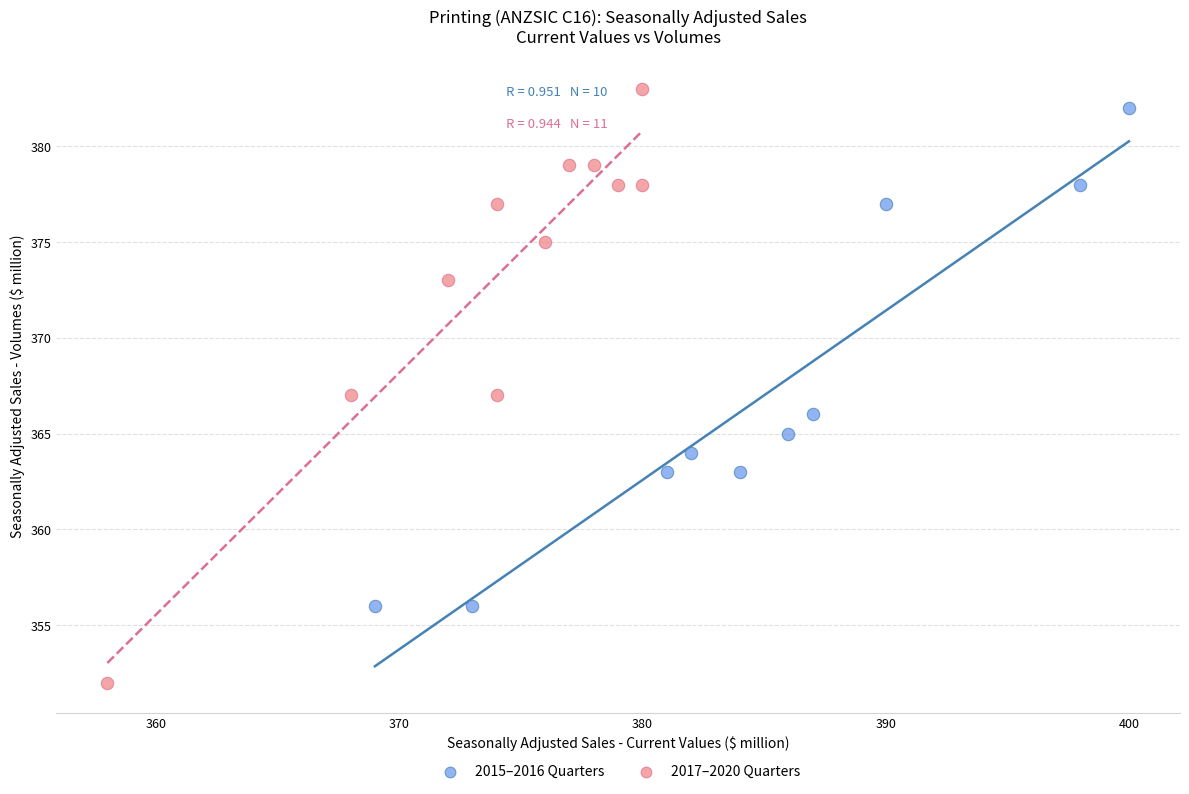

Which series reaches the maximum Y coordinate?

2017–2020 Quarters